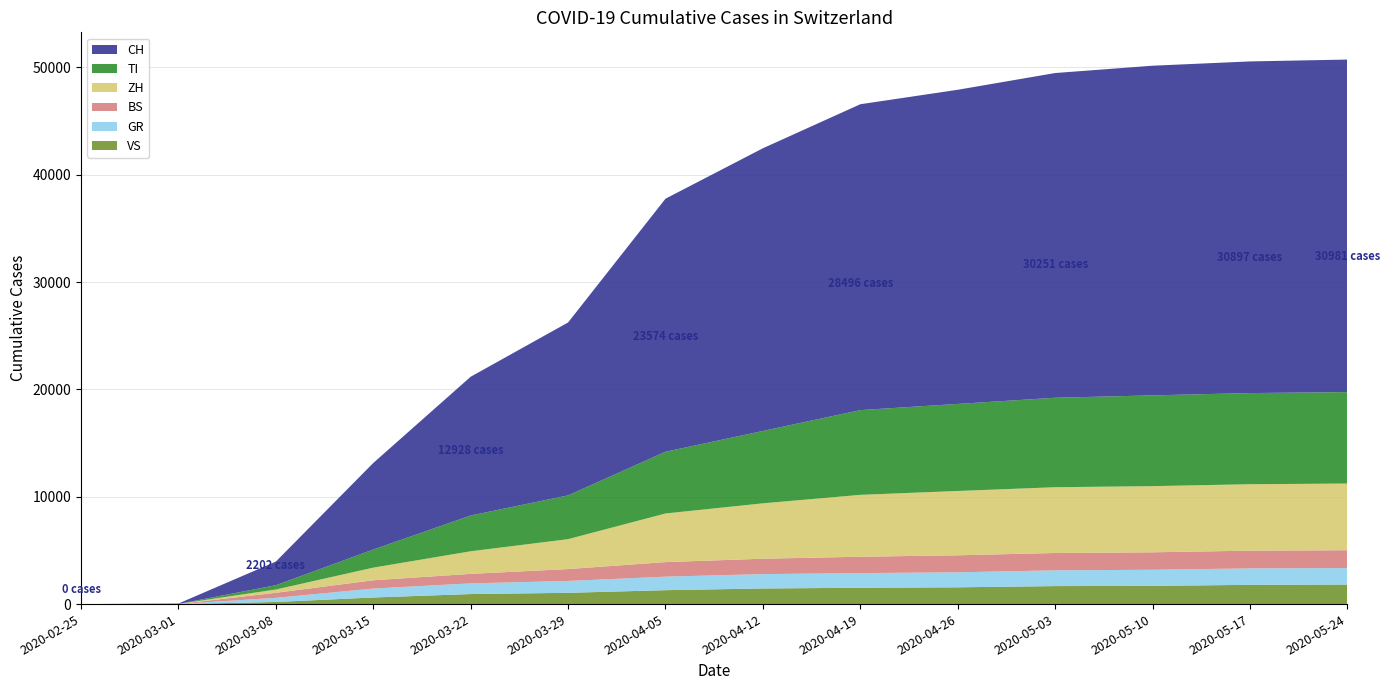

Reading left to right, transcribe all the data shown in this chart.

CH: 2020-02-25=0	2020-03-01=35	2020-03-08=2202	2020-03-15=8060	2020-03-22=12928	2020-03-29=16108	2020-04-05=23574	2020-04-12=26336	2020-04-19=28496	2020-04-26=29264	2020-05-03=30251	2020-05-10=30711	2020-05-17=30897	2020-05-24=30981
TI: 2020-02-25=0	2020-03-01=2	2020-03-08=400	2020-03-15=1689	2020-03-22=3331	2020-03-29=4078	2020-04-05=5750	2020-04-12=6742	2020-04-19=7894	2020-04-26=8111	2020-05-03=8335	2020-05-10=8456	2020-05-17=8492	2020-05-24=8516
ZH: 2020-02-25=0	2020-03-01=7	2020-03-08=305	2020-03-15=1176	2020-03-22=2105	2020-03-29=2786	2020-04-05=4531	2020-04-12=5160	2020-04-19=5764	2020-04-26=5992	2020-05-03=6127	2020-05-10=6164	2020-05-17=6188	2020-05-24=6213
BS: 2020-02-25=0	2020-03-01=1	2020-03-08=470	2020-03-15=771	2020-03-22=885	2020-03-29=1107	2020-04-05=1355	2020-04-12=1433	2020-04-19=1524	2020-04-26=1584	2020-05-03=1614	2020-05-10=1627	2020-05-17=1651	2020-05-24=1662
GR: 2020-02-25=0	2020-03-01=6	2020-03-08=385	2020-03-15=833	2020-03-22=996	2020-03-29=1106	2020-04-05=1260	2020-04-12=1338	2020-04-19=1367	2020-04-26=1399	2020-05-03=1469	2020-05-10=1499	2020-05-17=1534	2020-05-24=1537
VS: 2020-02-25=0	2020-03-01=2	2020-03-08=198	2020-03-15=615	2020-03-22=935	2020-03-29=1050	2020-04-05=1296	2020-04-12=1456	2020-04-19=1521	2020-04-26=1563	2020-05-03=1677	2020-05-10=1698	2020-05-17=1793	2020-05-24=1819